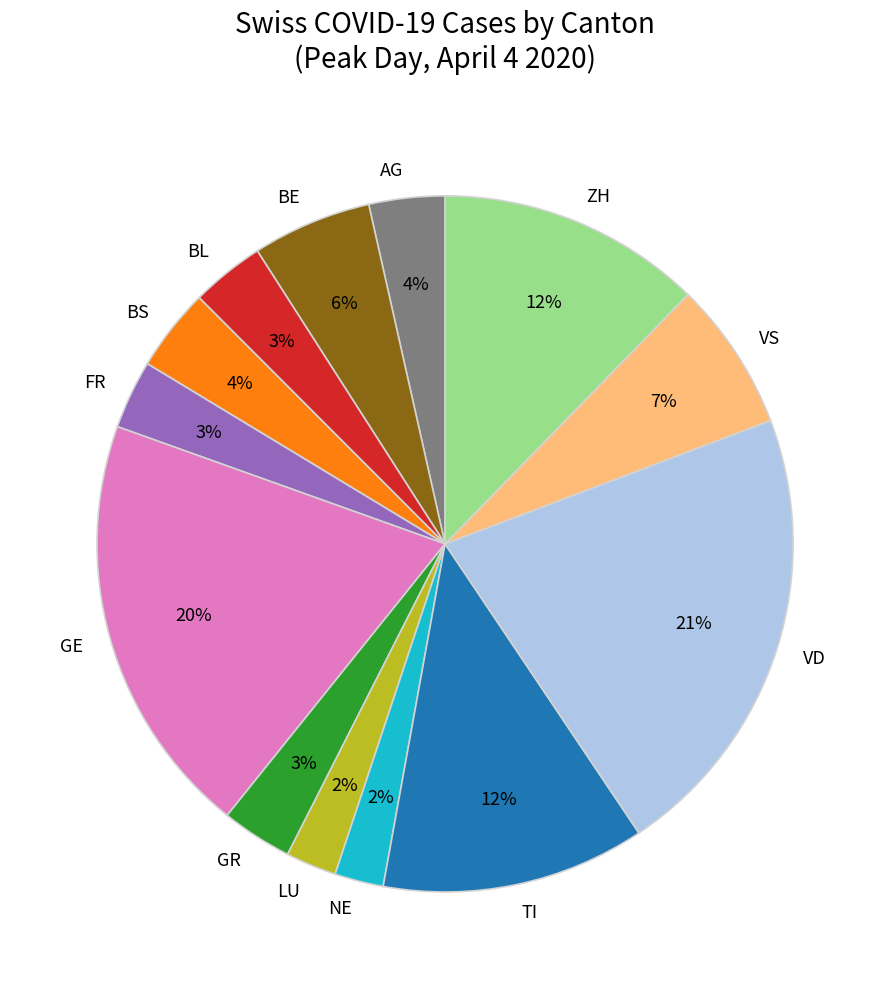

How many slices are in this pie chart?

13